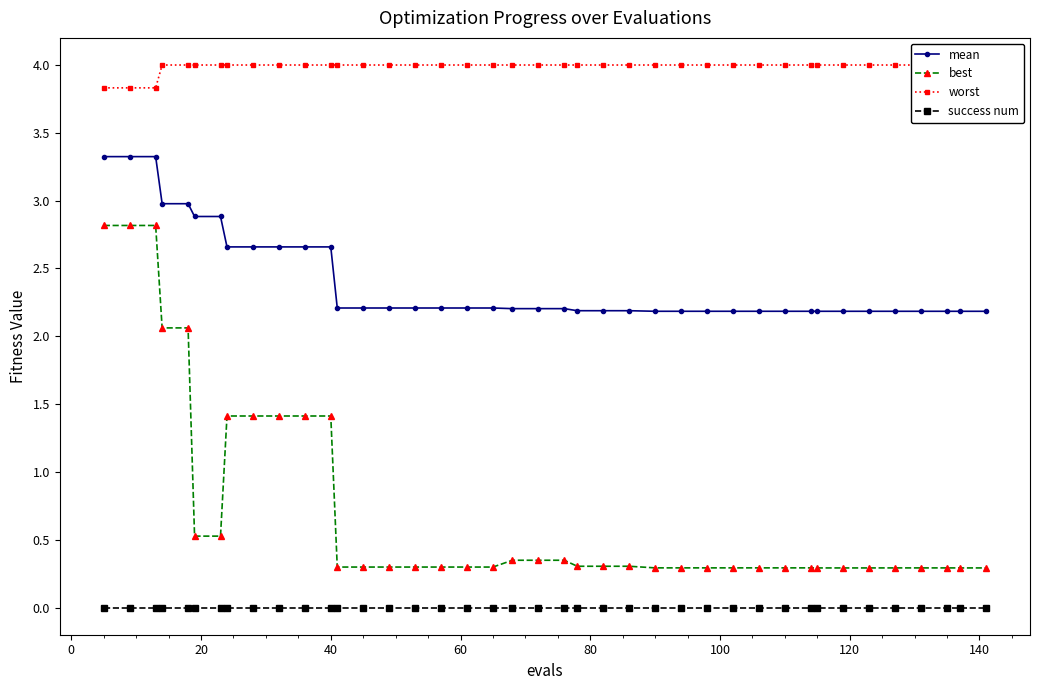

True or false: best and mean cross at least once.

False